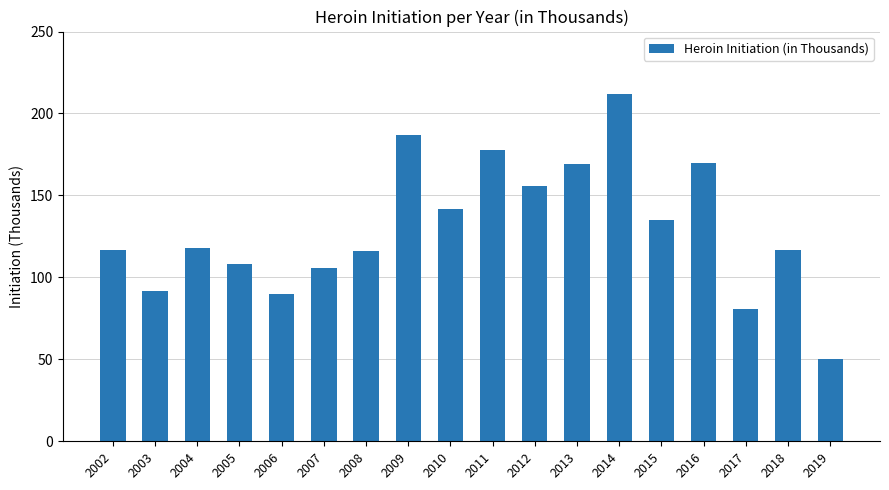

At which label is the value closest to 131?

2015